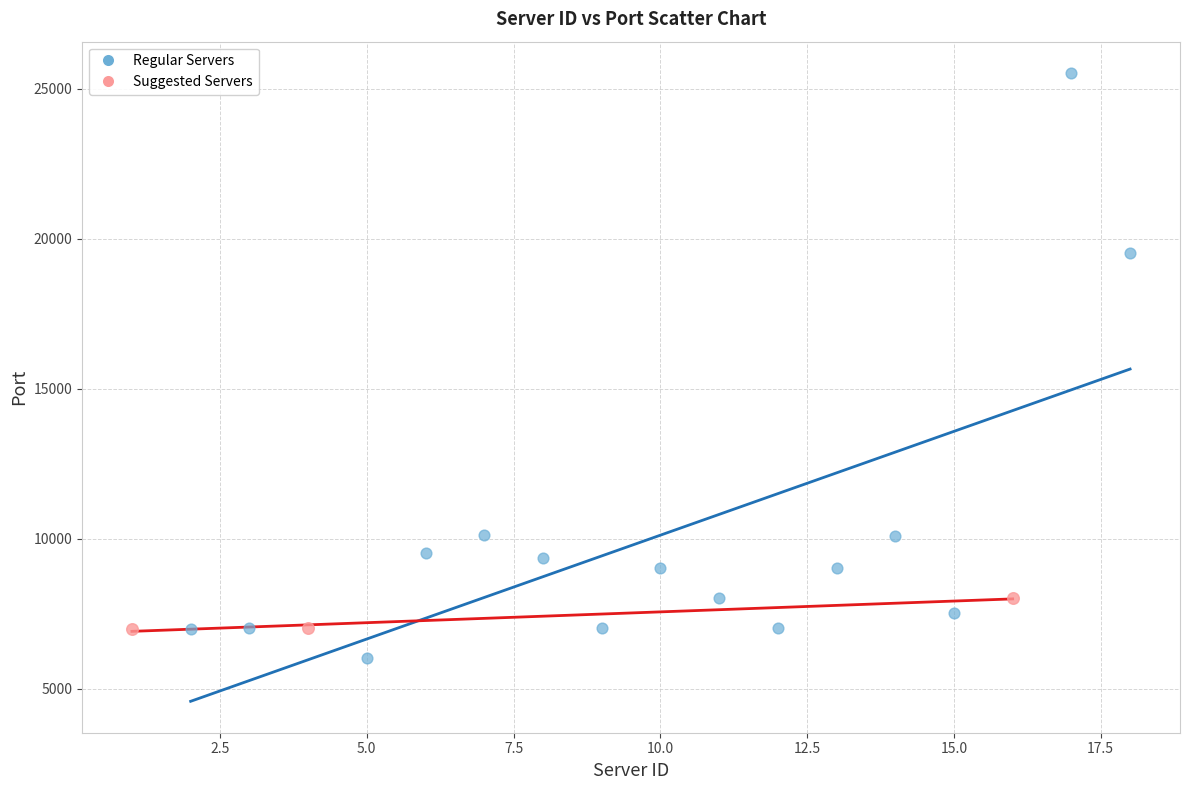

Which series has the largest Y range (max minus min)?

Regular Servers